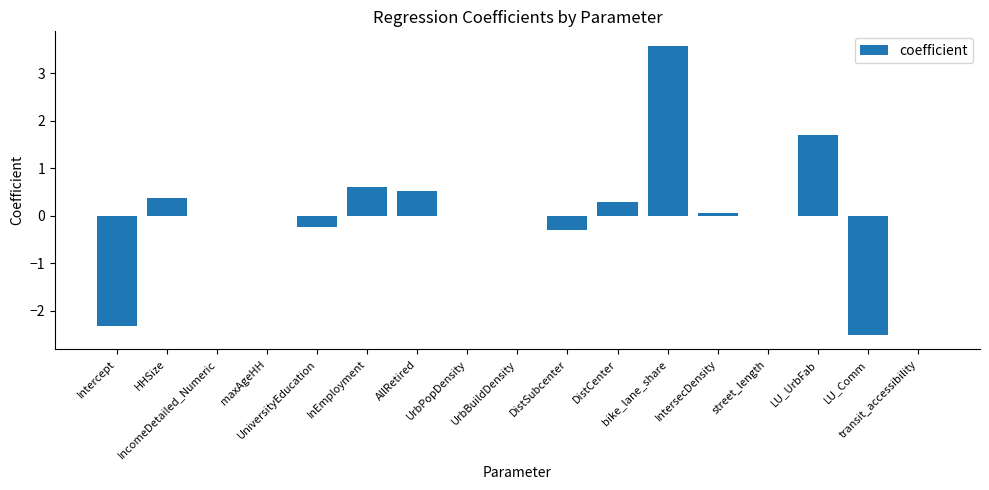

Does the chart contain stacked bars?

No